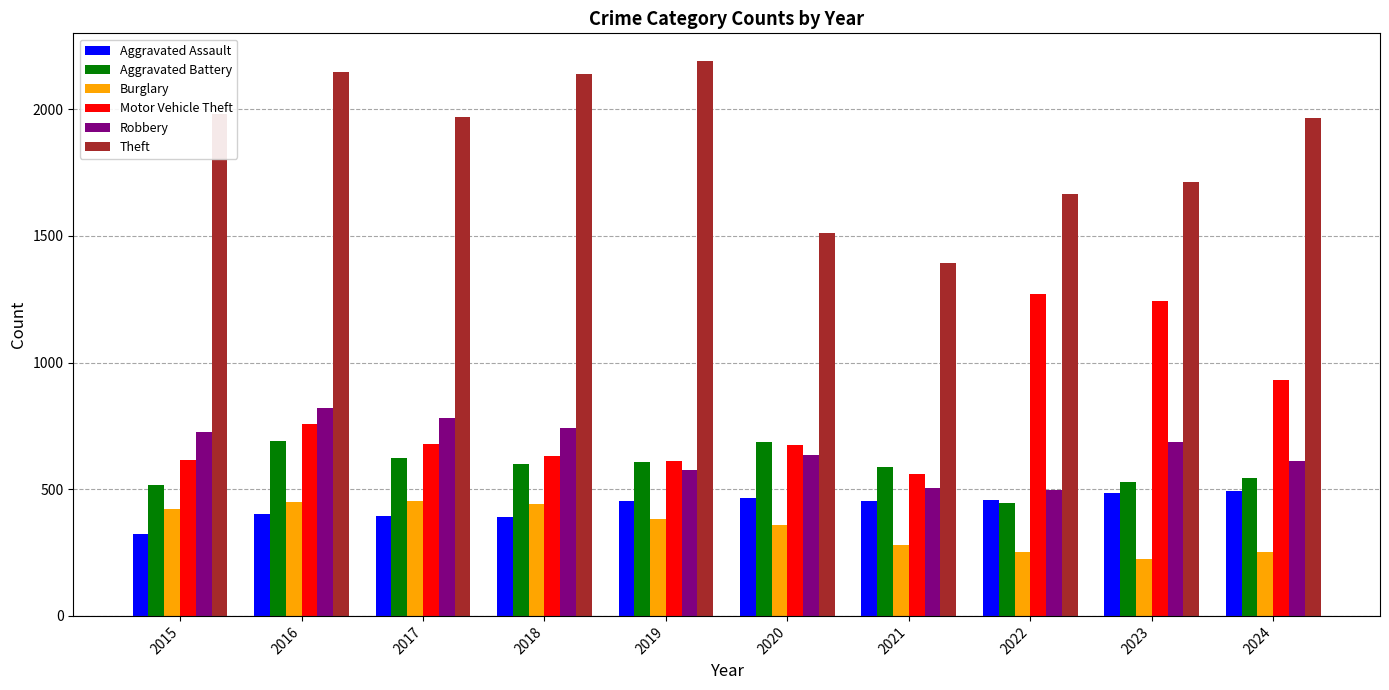

Does the chart contain stacked bars?

No